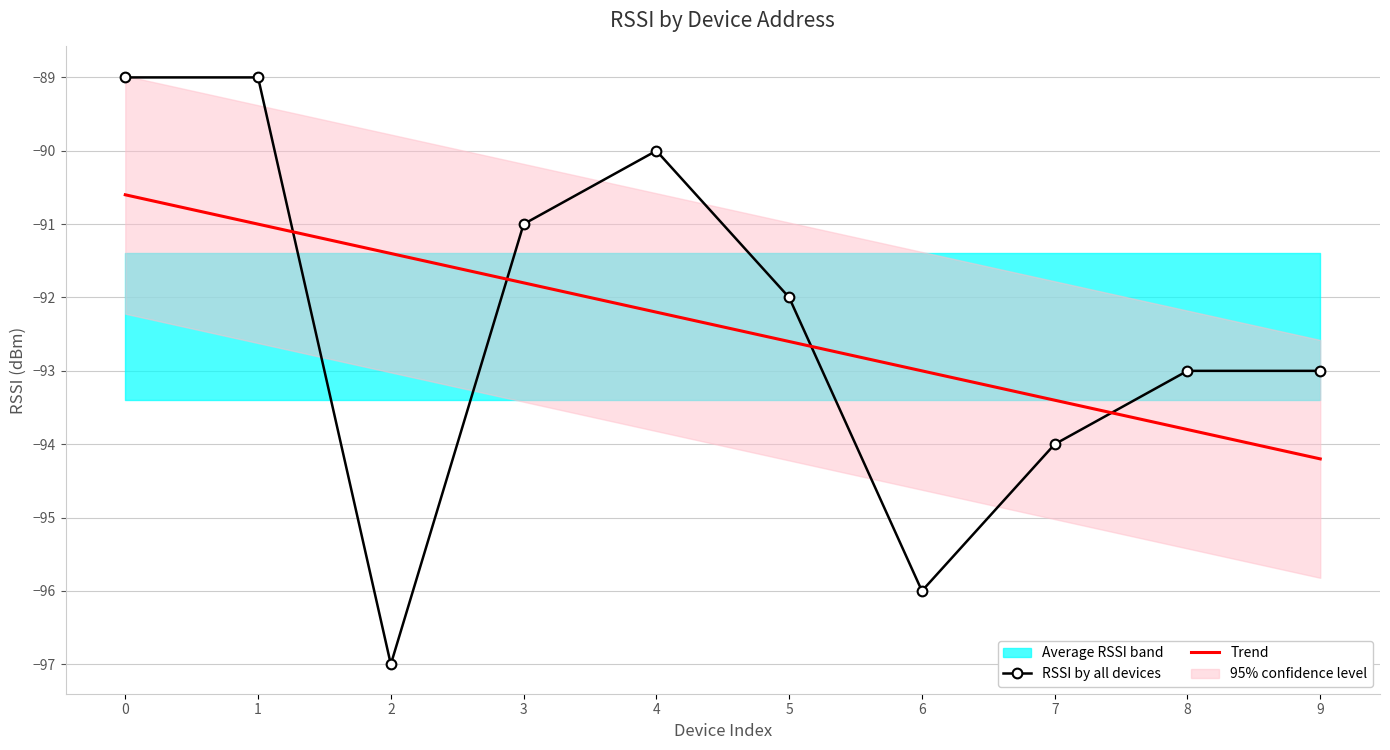

What is the difference between the maximum and second lowest values in the Trend series?

3.2